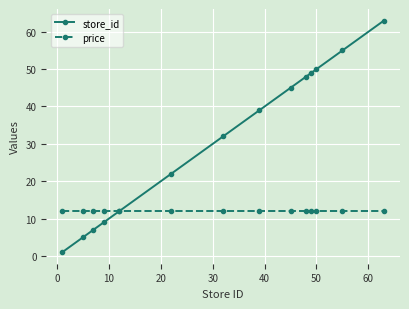

Which series has the widest spread of values?

store_id